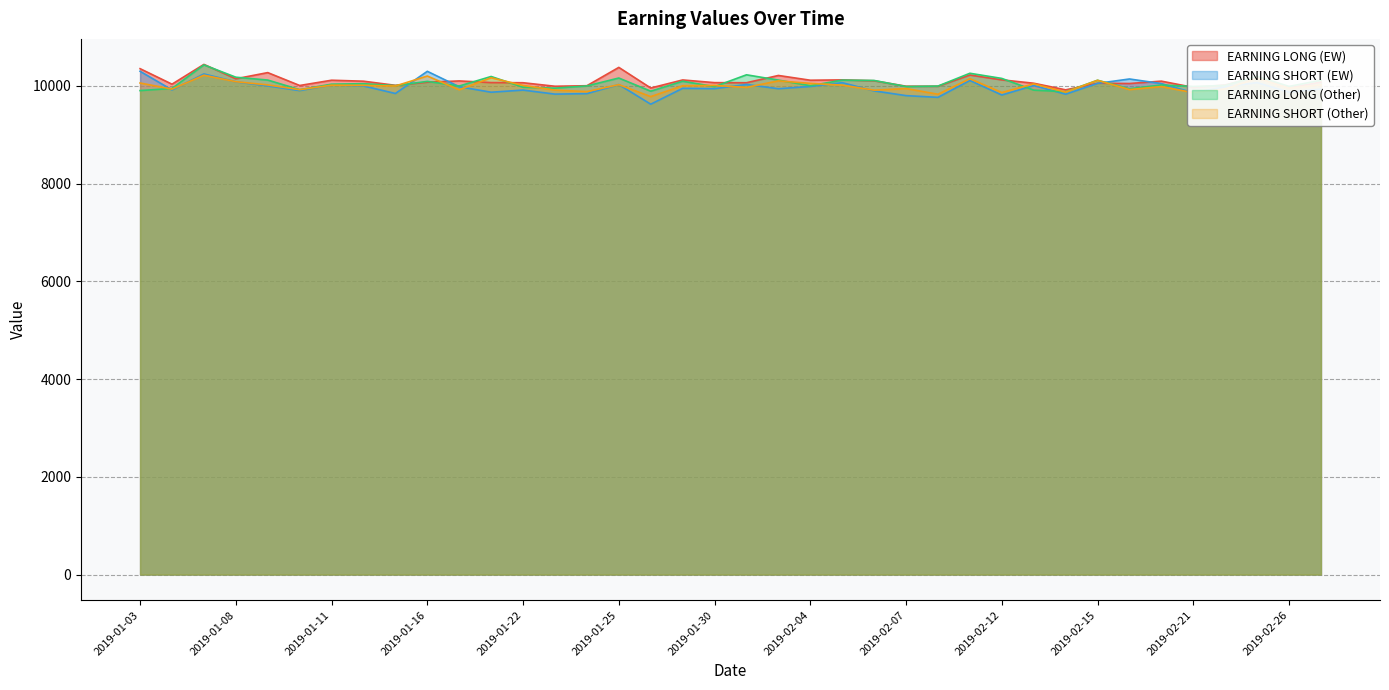

Which series has the largest range (max minus min)?

EARNING SHORT (EW)